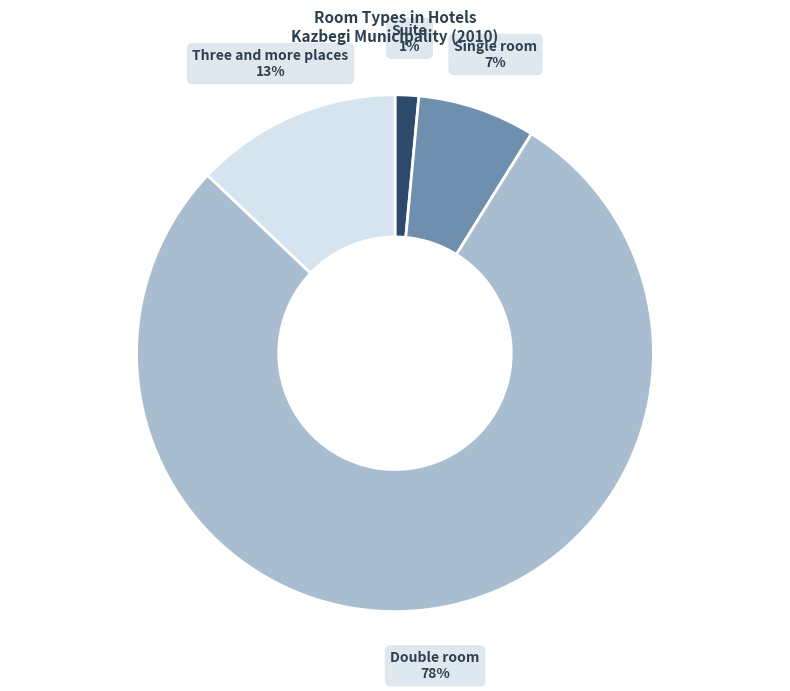

How many segments does this pie chart have?

4